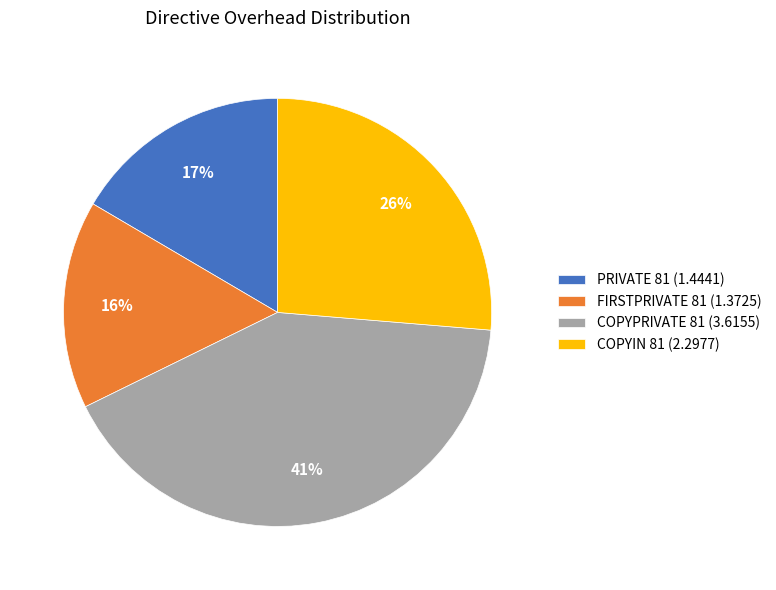

Is it true that COPYPRIVATE 81 is 30% of the pie?

False